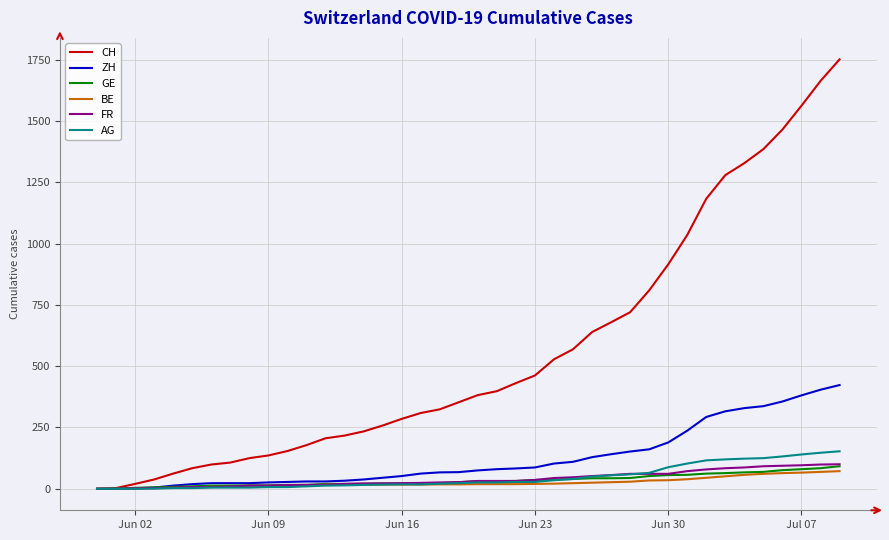

Which series has the largest range (max minus min)?

CH